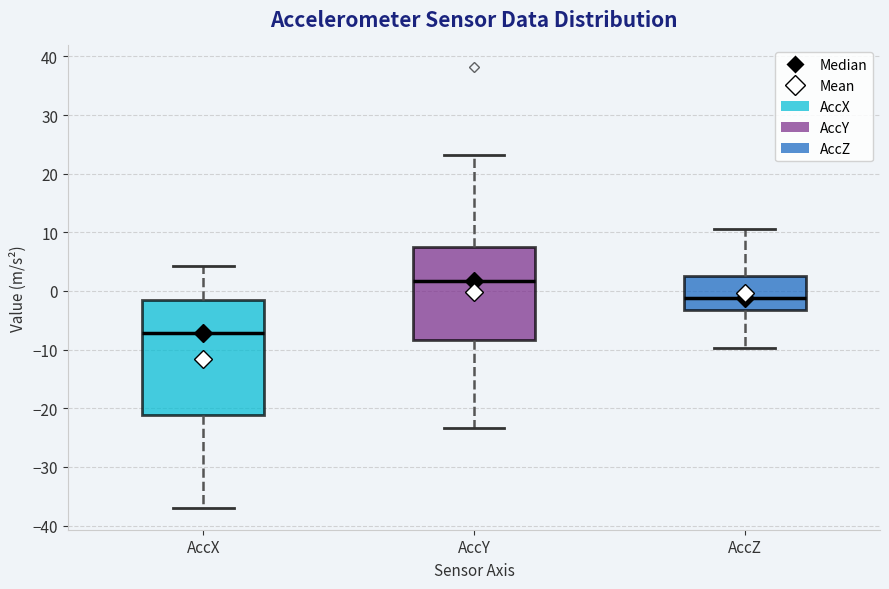

Which box has the lowest median line?

AccX